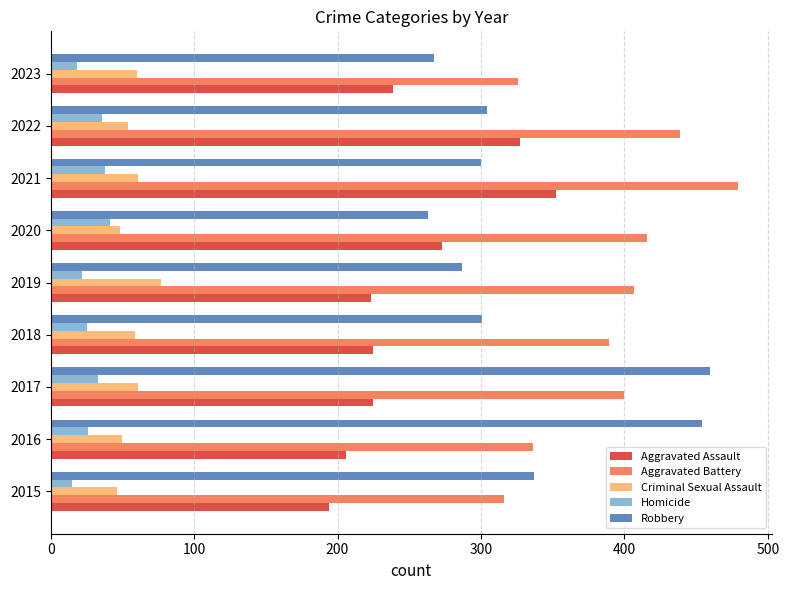

Where is Robbery nearest to the value 361?

2015